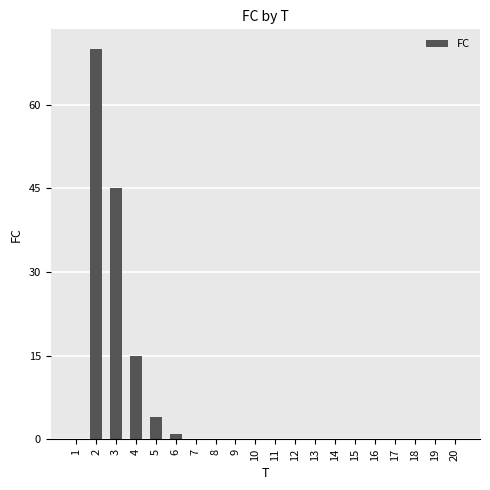

What is the change in value from 5 to 8?

-4